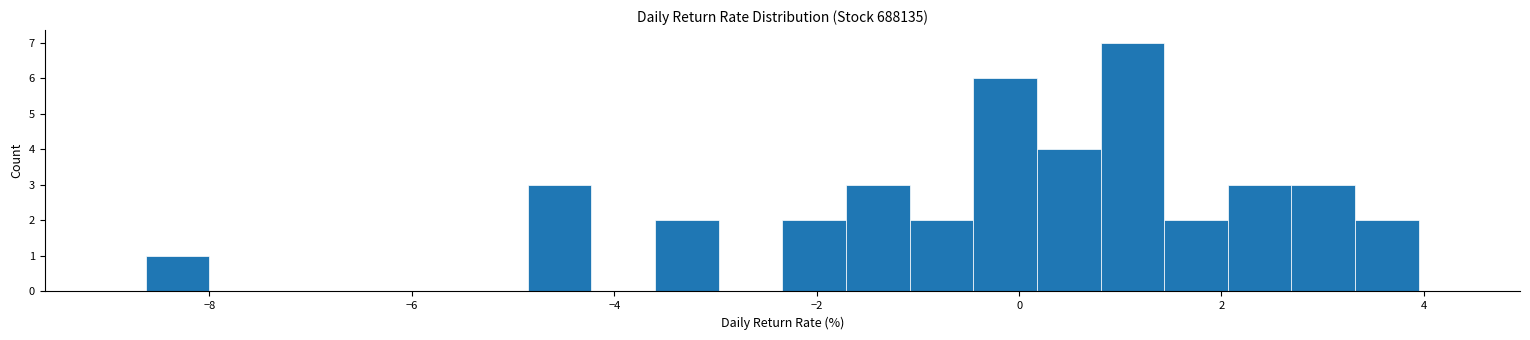

Read against the x-axis, roughly where is the centre of the tallest bar?

1.2